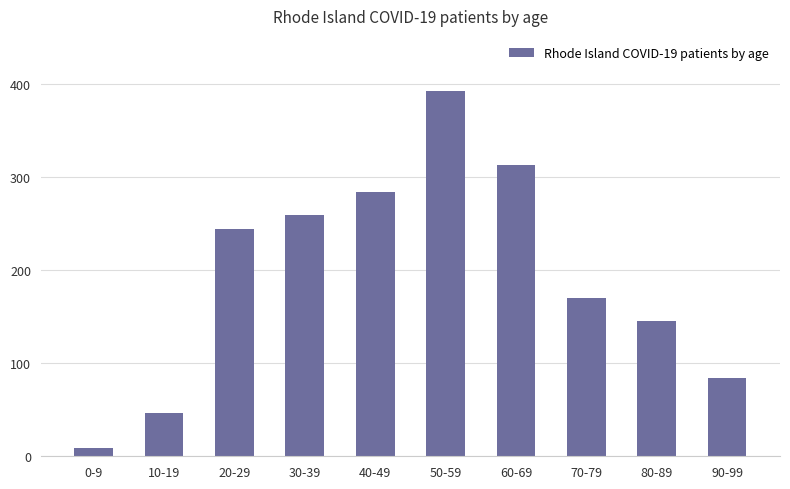

Reading left to right, transcribe all the data shown in this chart.

9	46	244	259	284	393	313	170	145	84